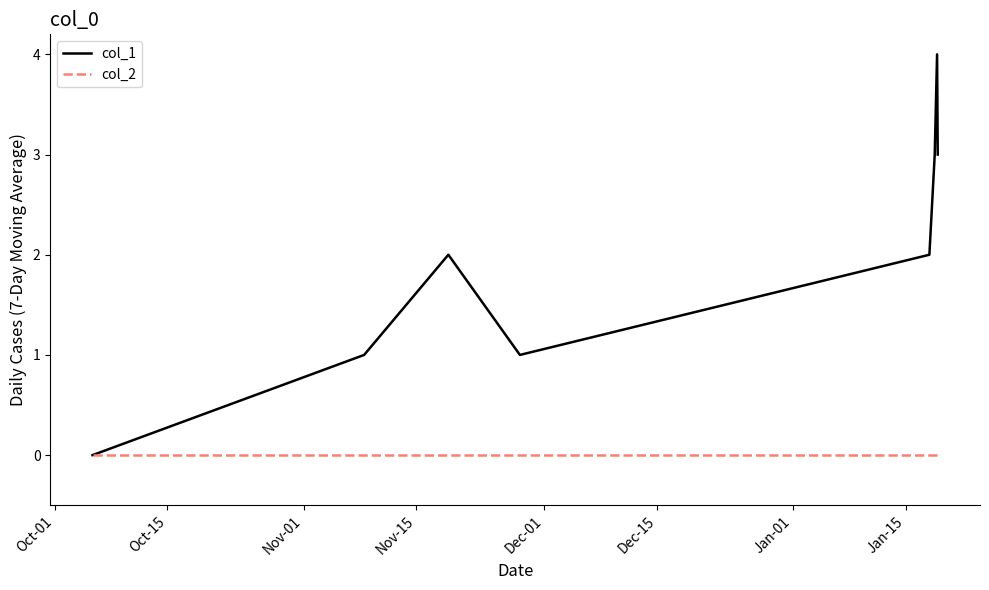

Count the number of categories in the chart.

8